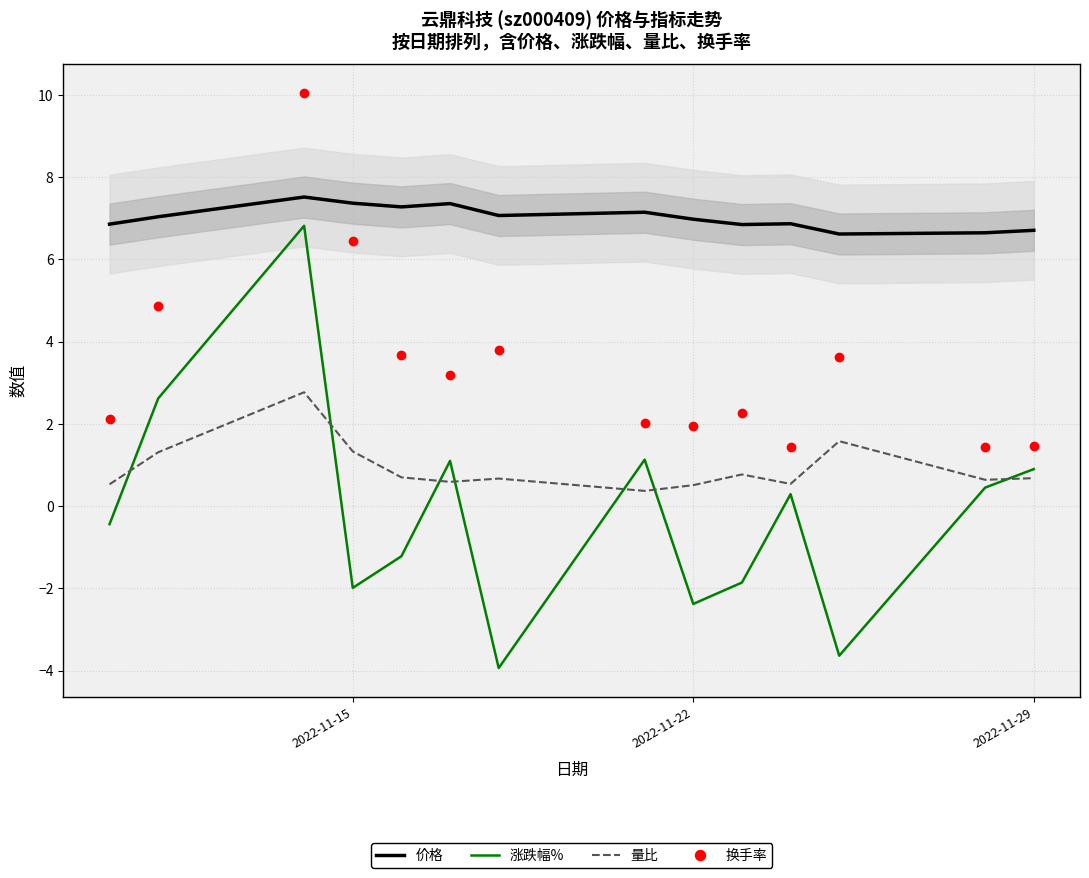

Rank the series at 2022-11-22 from highest to lowest value.

价格, 换手率, 量比, 涨跌幅%